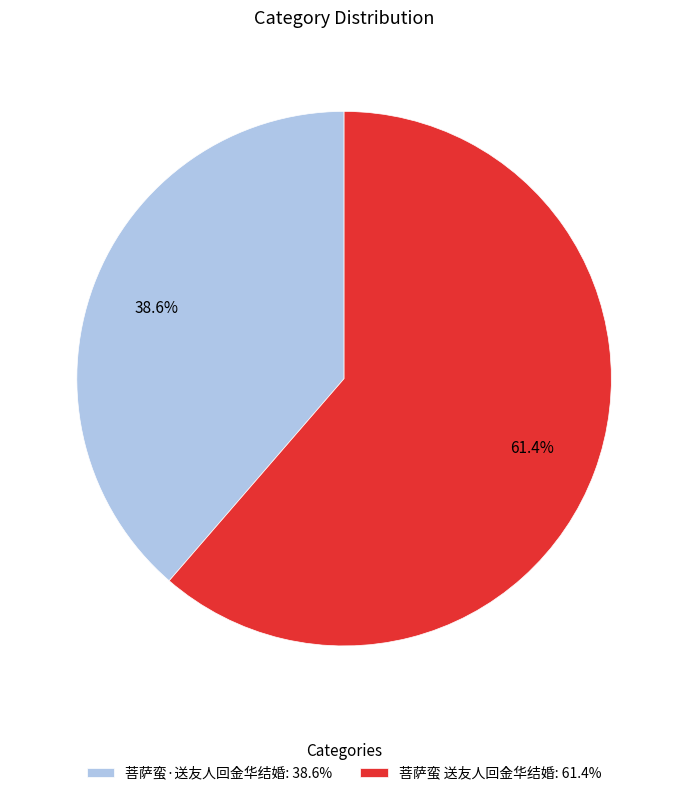

Count the number of slices in the pie.

2